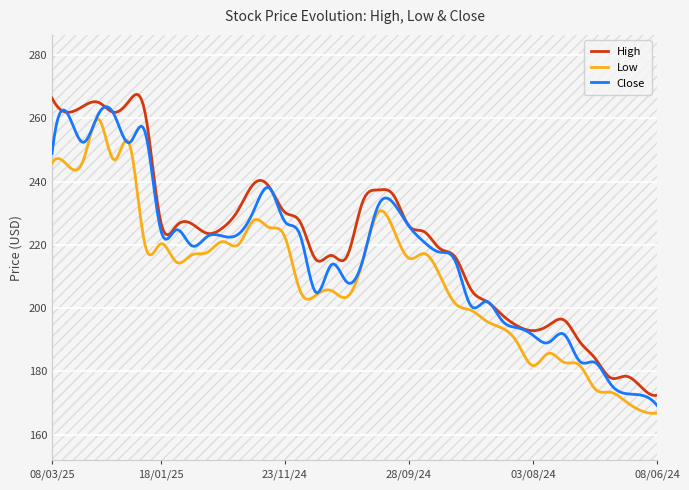

Rank the series by their average value, from highest to lowest.

High, Close, Low